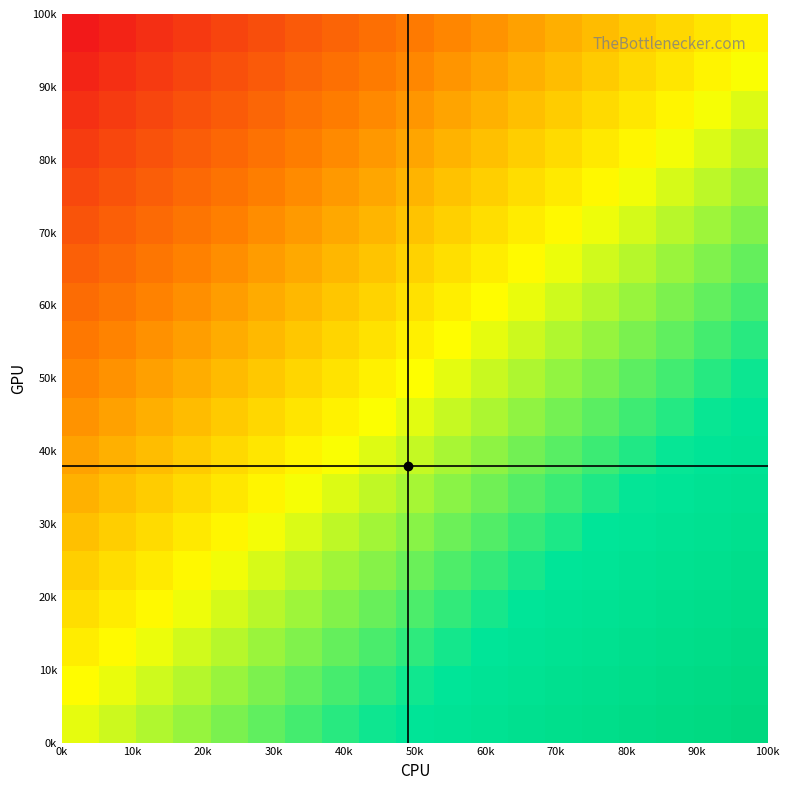

At how many categories does at least one series exceed 0?

19